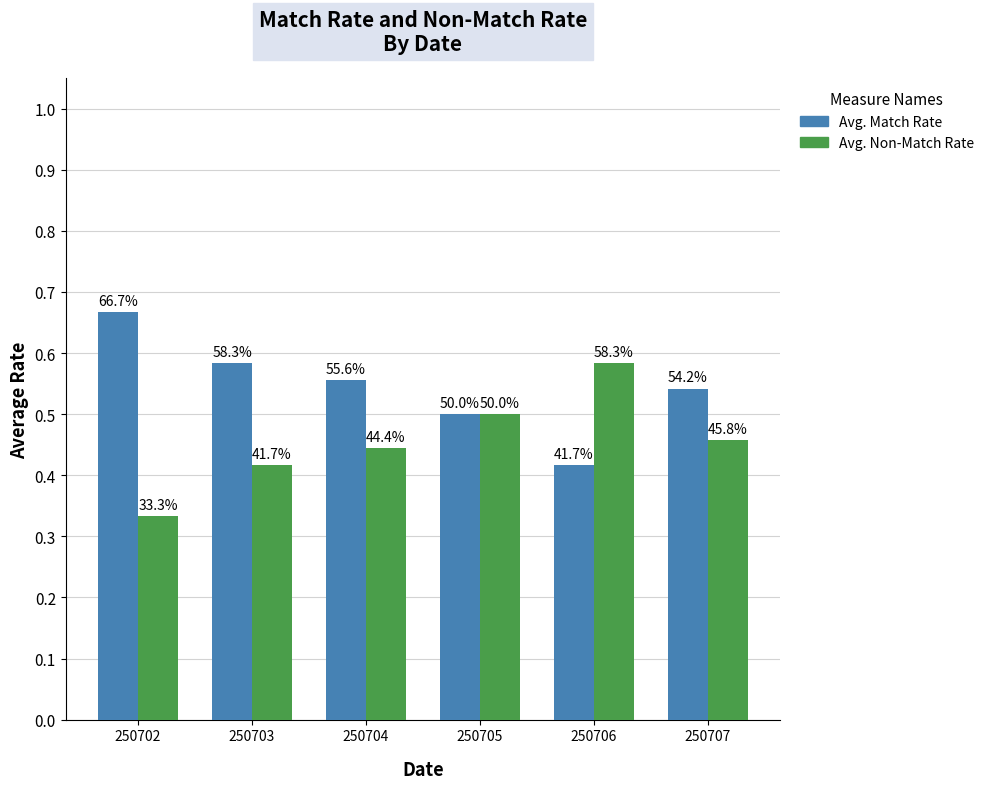

What are all the series names shown in the legend?

Avg. Match Rate, Avg. Non-Match Rate